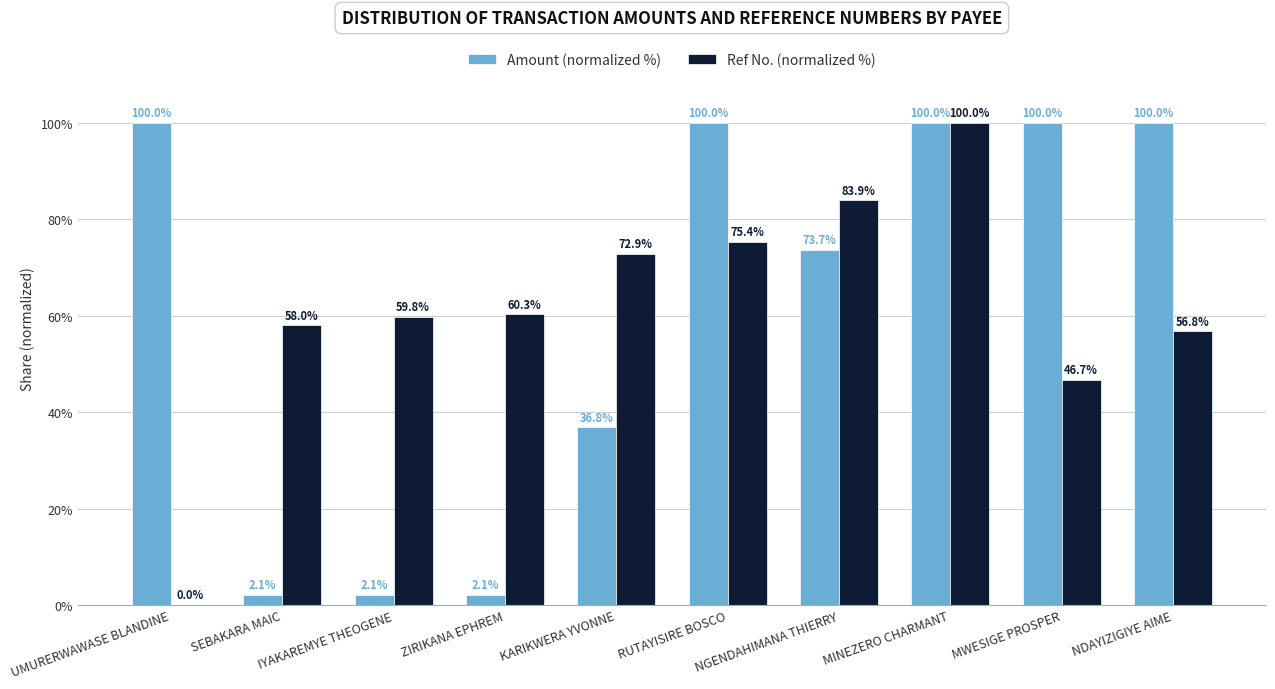

How many categories are shown in the chart?

10